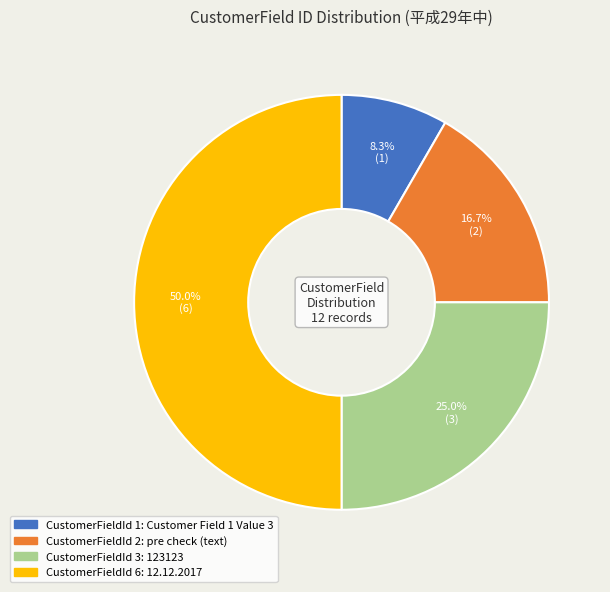

What is the largest slice in the pie chart?

CustomerFieldId 6